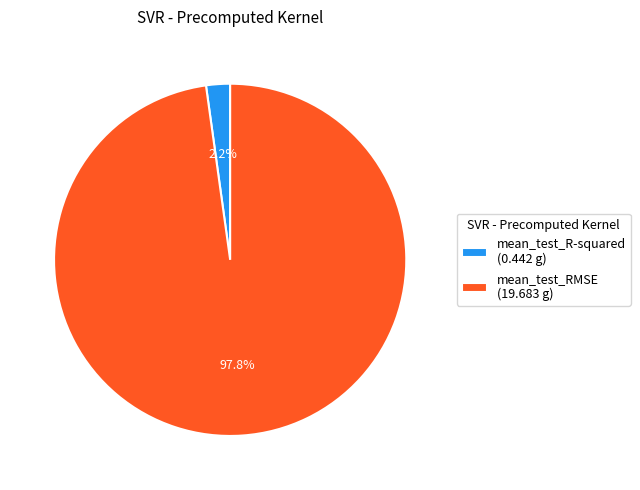

Between mean_test_R-squared and mean_test_RMSE, which is larger?

mean_test_RMSE